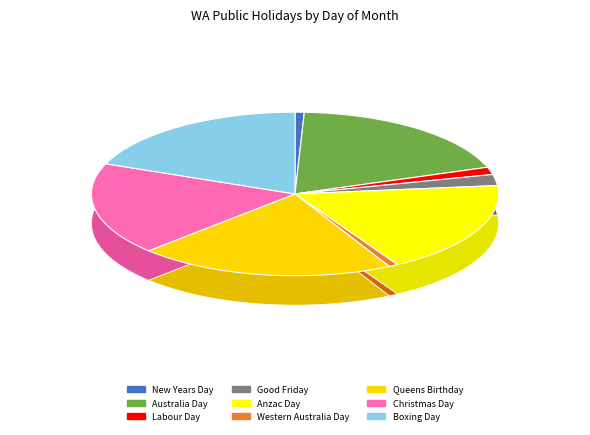

Which has a higher value, Western Australia Day or Australia Day?

Australia Day